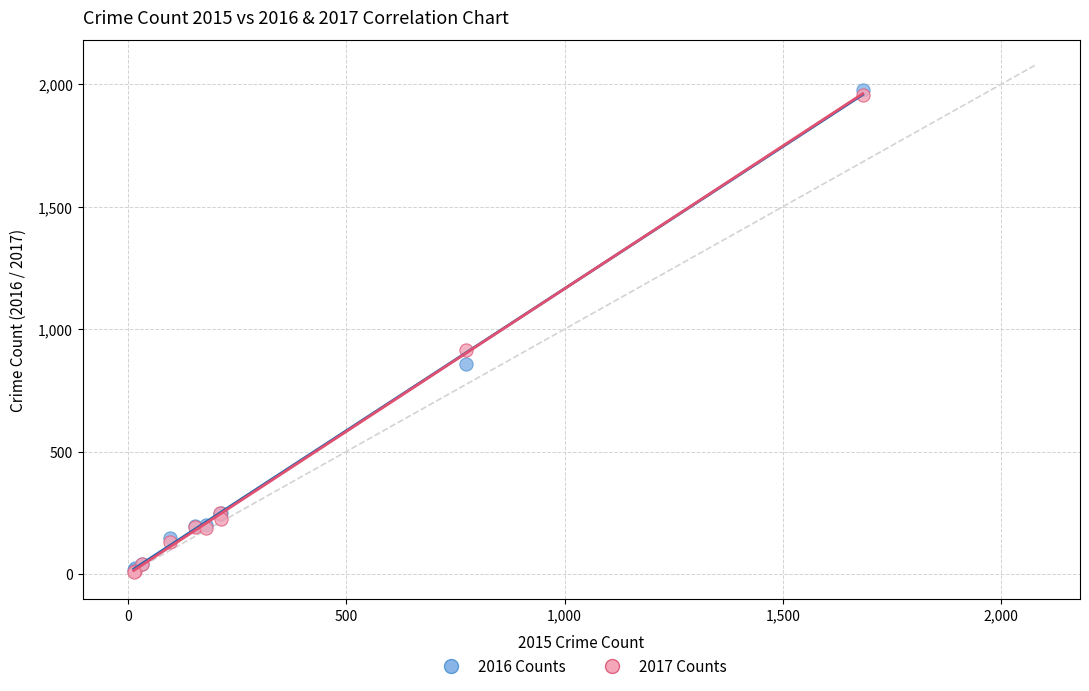

Across all series, what Y value is closest to 993?

916